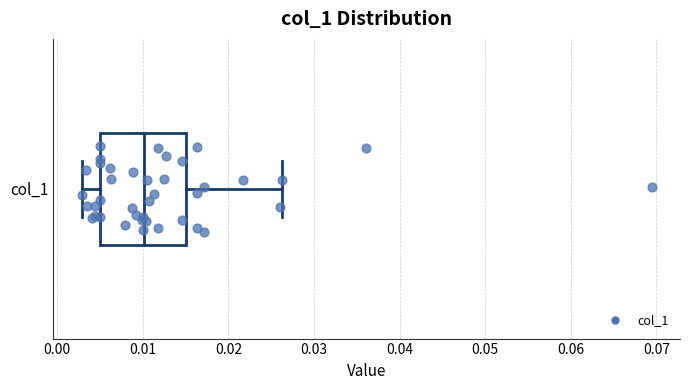

Read this box plot against the x-axis: the position of the median line, the range covered by the box, and the ends of both whiskers. The values are not printed on the chart, so give them approximately, as read against the axis.

median 0.010, box 0.005 to 0.015, whiskers 0.003 to 0.026